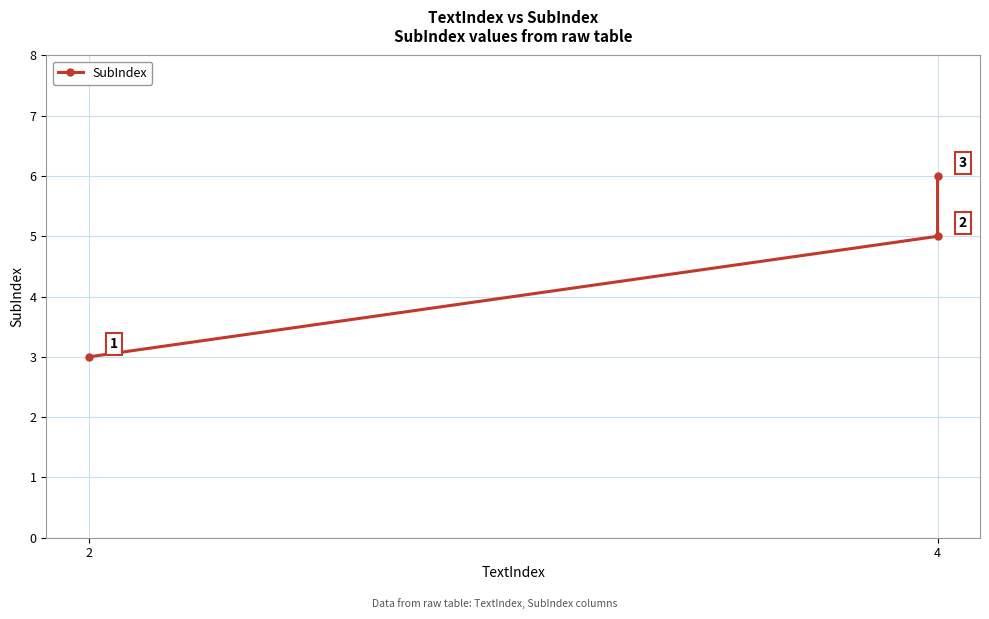

Count the number of values greater than 5.

1